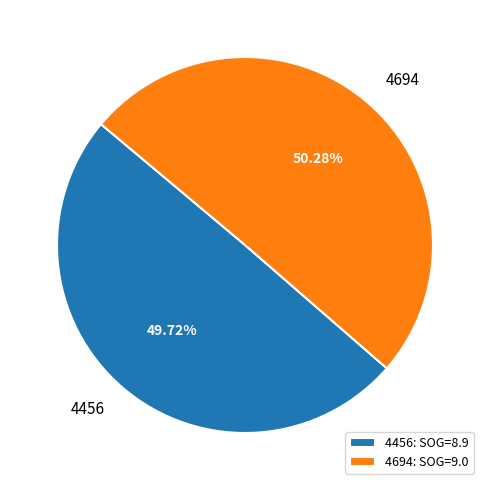

Does 4694 account for over 50% of the chart?

Yes